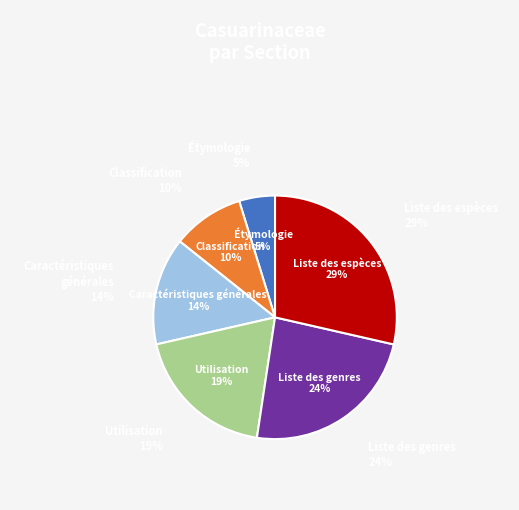

True or false: Étymologie accounts for 5% of the total.

True